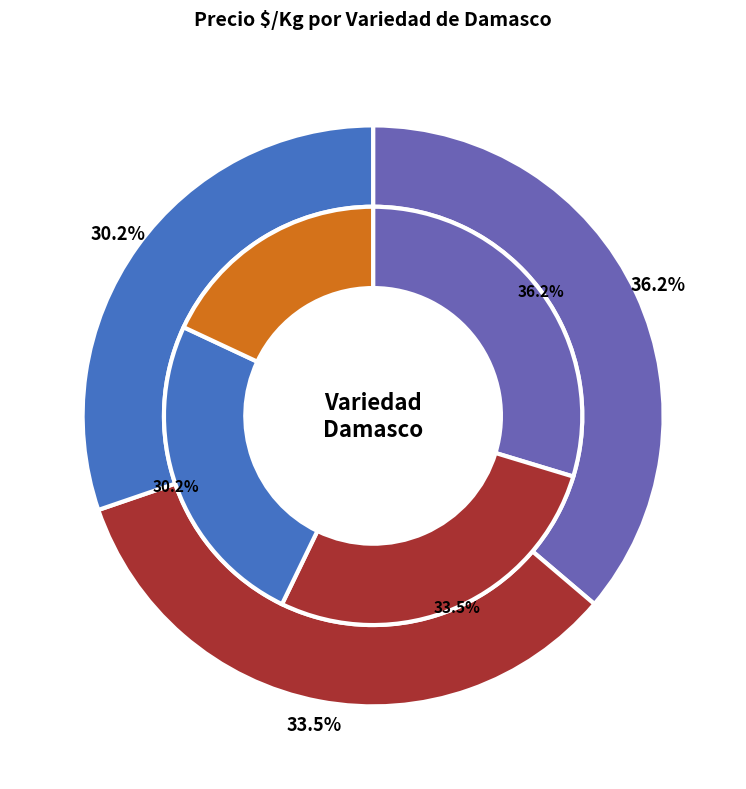

How many segments does this pie chart have?

3